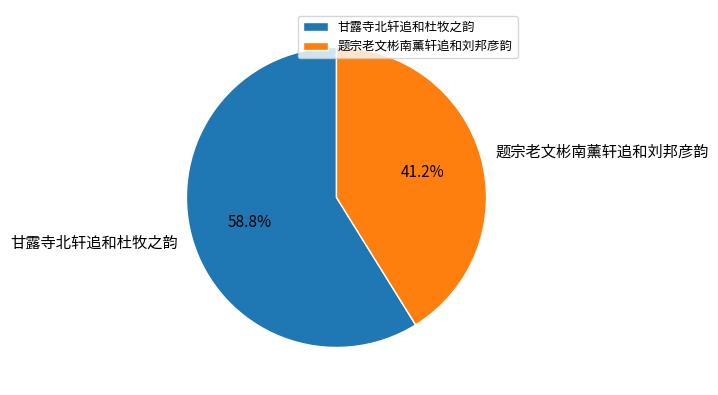

To the nearest percent, what is the difference between the 甘露寺北轩追和杜牧之韵 and 题宗老文彬南薰轩追和刘邦彦韵 slice percentages?

18%